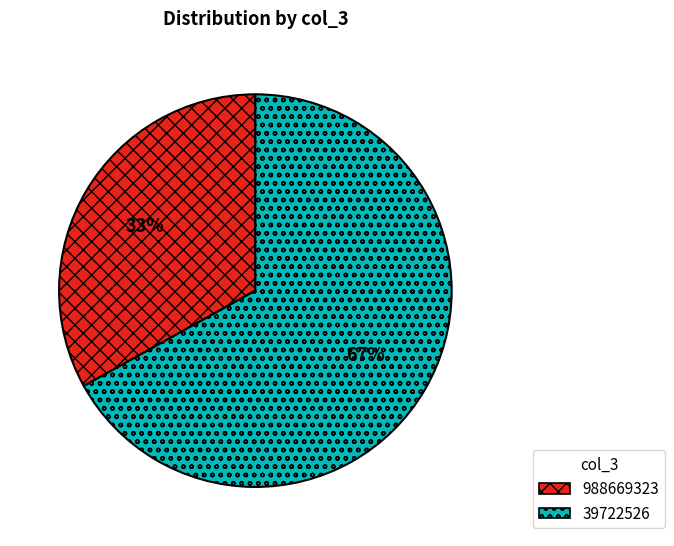

The 39722526 slice represents 73% of the pie. True or false?

False